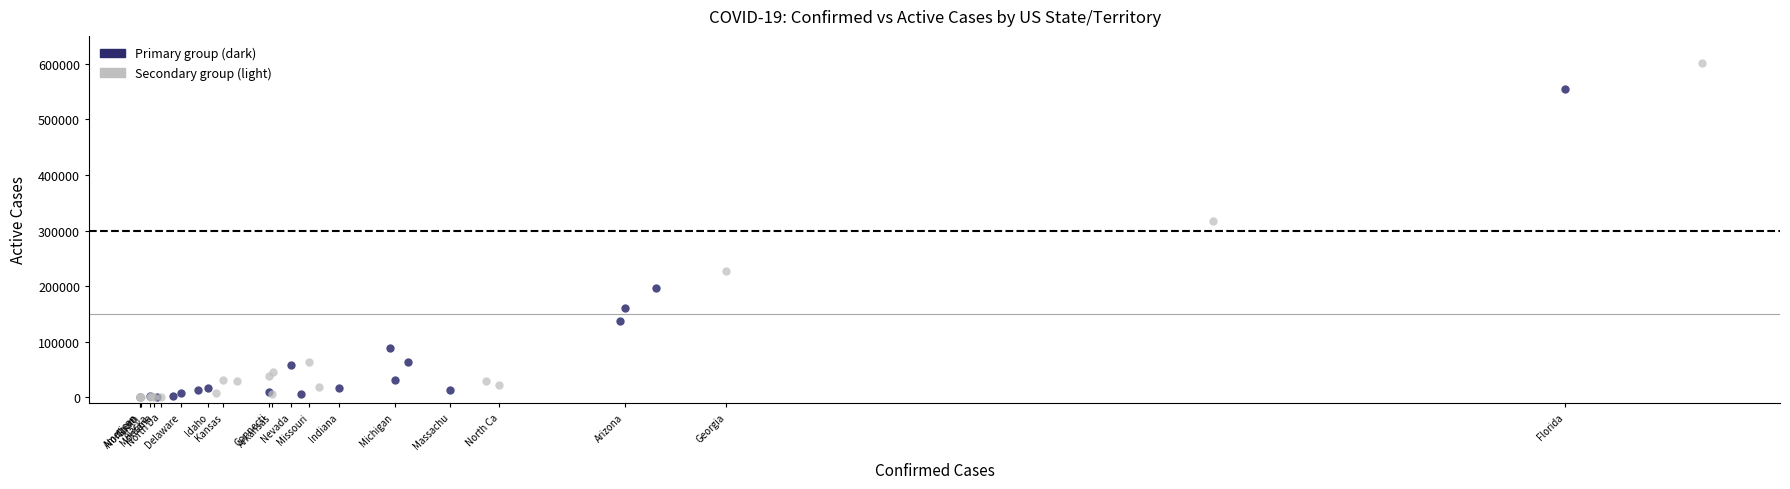

Which series reaches the maximum Y coordinate?

Secondary group (light)